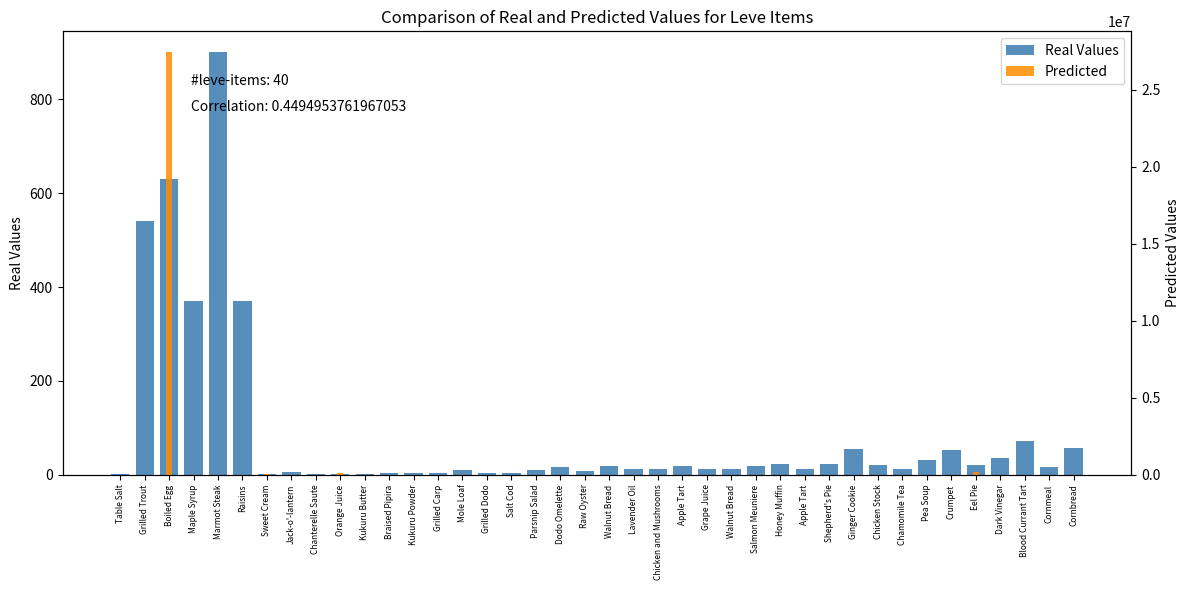

At Apple Tart, list the series in order from largest to smallest.

Predicted, Real Values